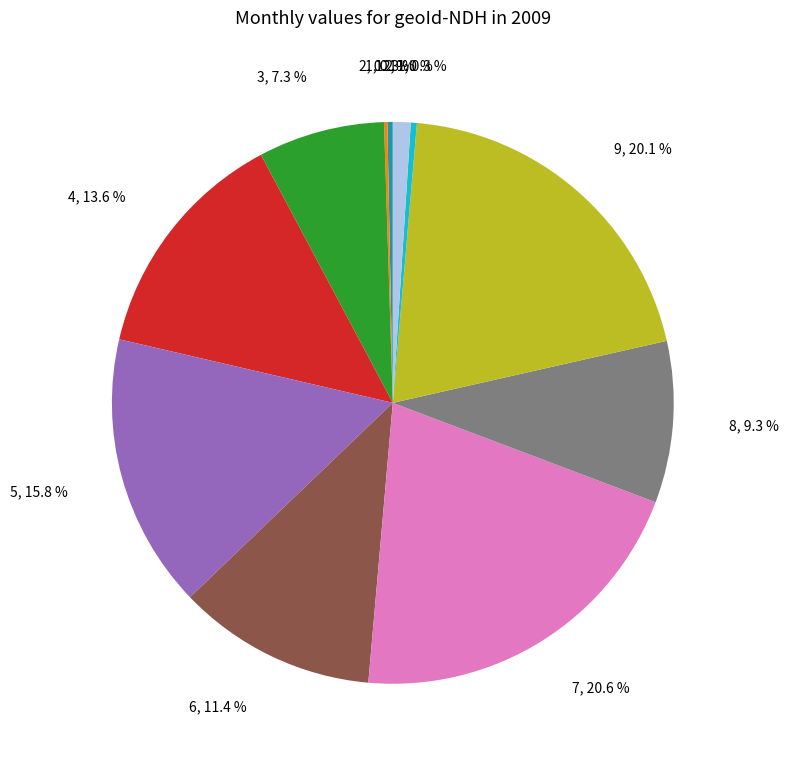

Which category has the biggest portion of the pie?

7